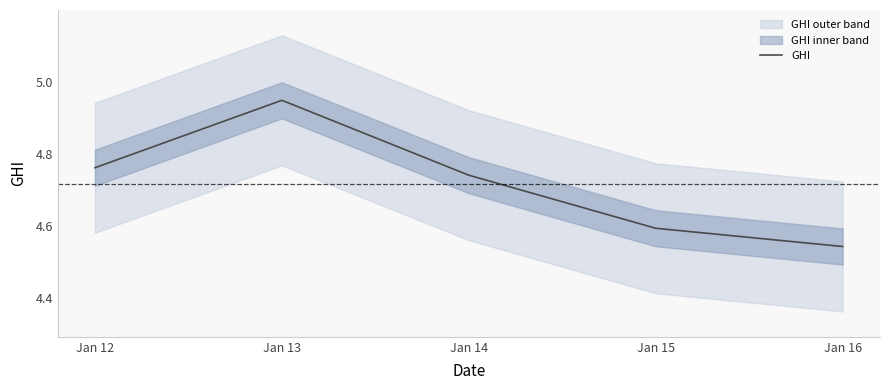

Which label corresponds to the smallest value in the chart?

Jan 16